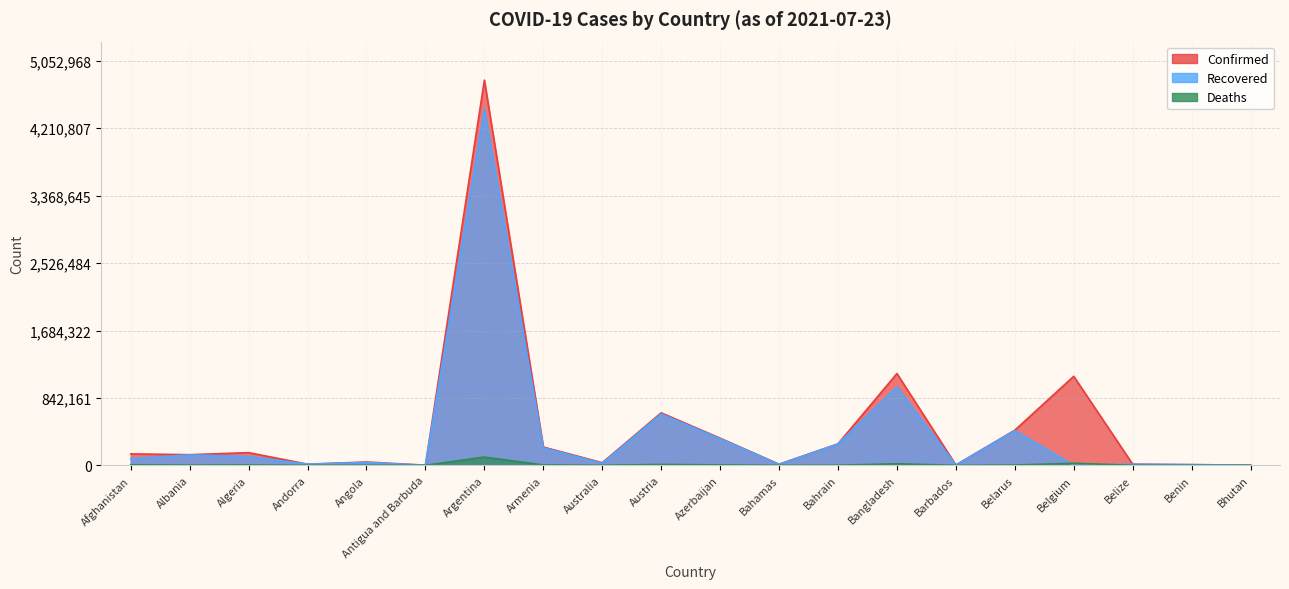

What is the difference between the Confirmed values at Benin and Andorra?

6140